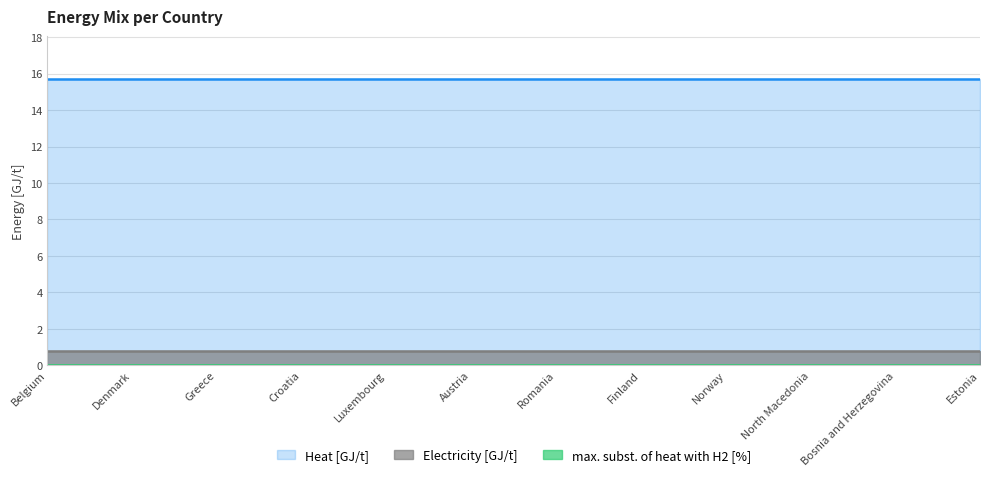

What are all the series names shown in the legend?

Electricity [GJ/t], Heat [GJ/t], max. subst. of heat with H2 [%]